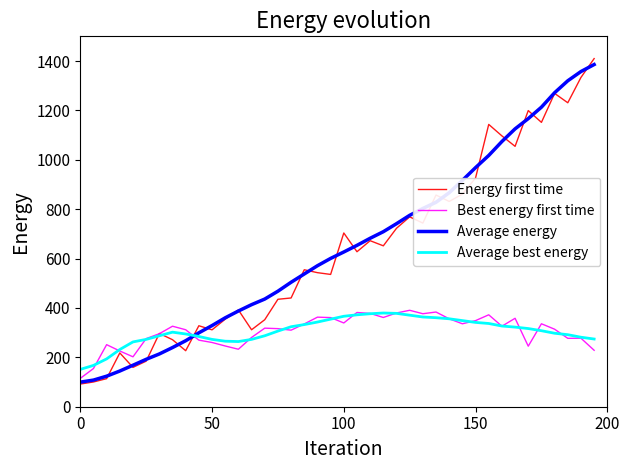

What is the maximum value shown in the chart?

1409.8